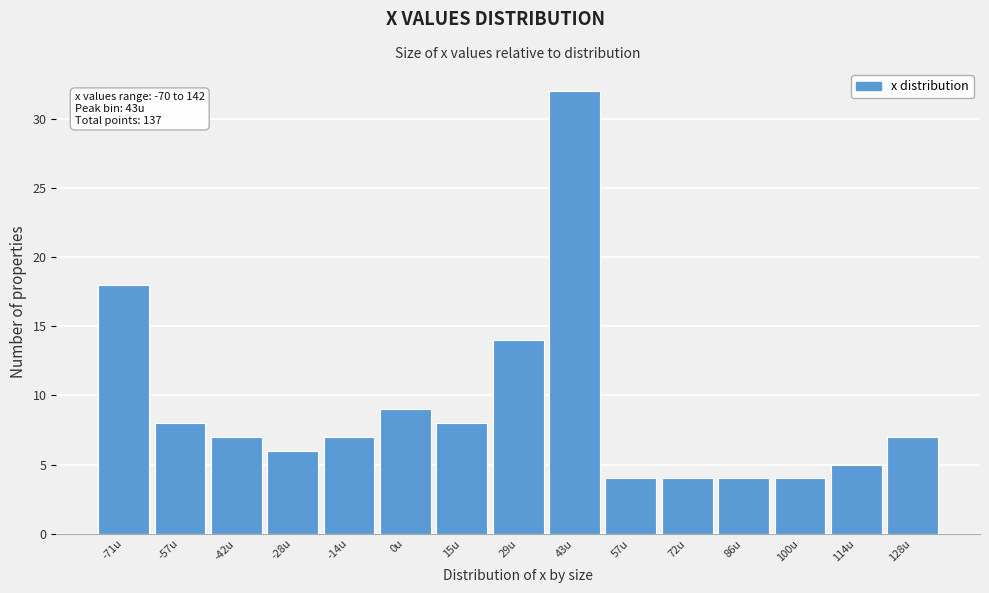

Reading right to left, what are all the values shown in this chart?

128u=7	114u=5	100u=4	86u=4	72u=4	57u=4	43u=32	29u=14	15u=8	0u=9	-14u=7	-28u=6	-42u=7	-57u=8	-71u=18